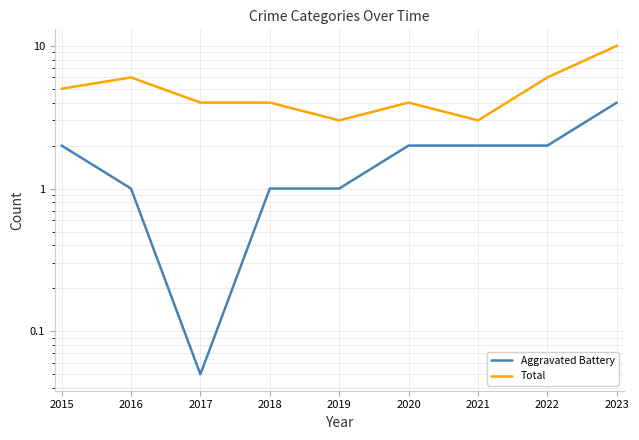

At how many categories does at least one series exceed 6?

1